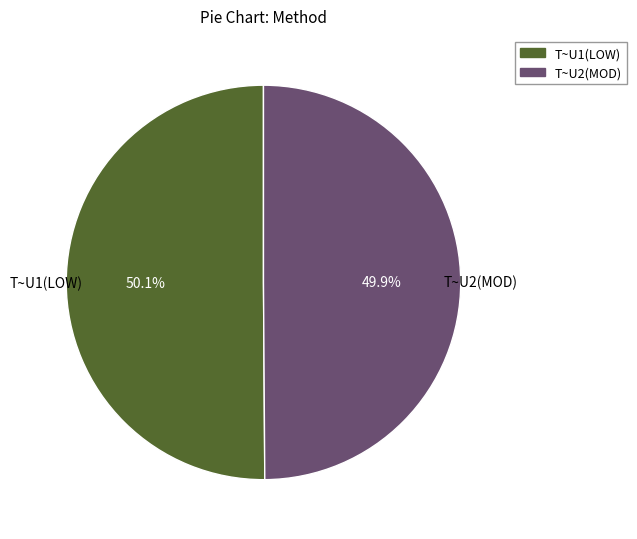

What percentage do T~U2(MOD) and T~U1(LOW) together represent?

100.0%